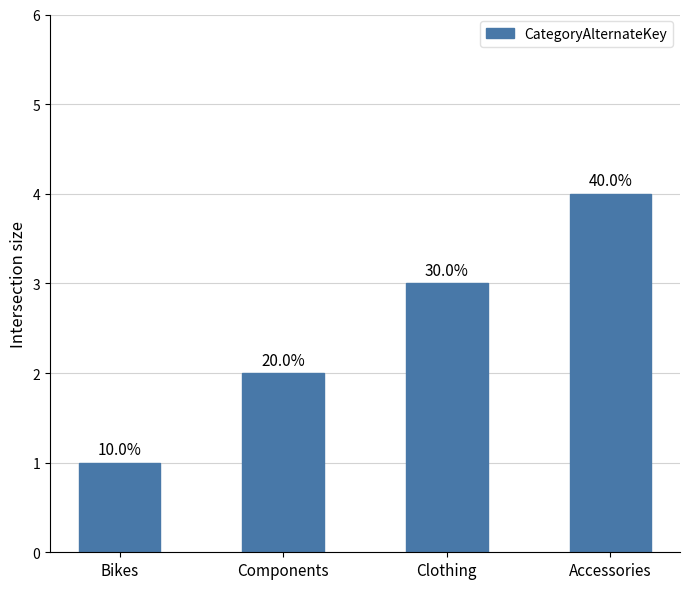

What is the value of the 2nd bar from the left?

2